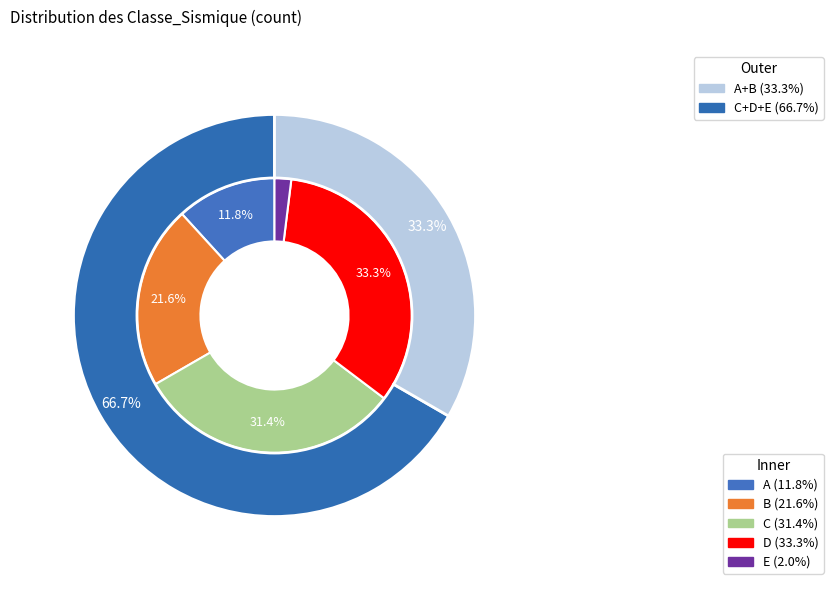

Which category has the biggest portion of the pie?

D